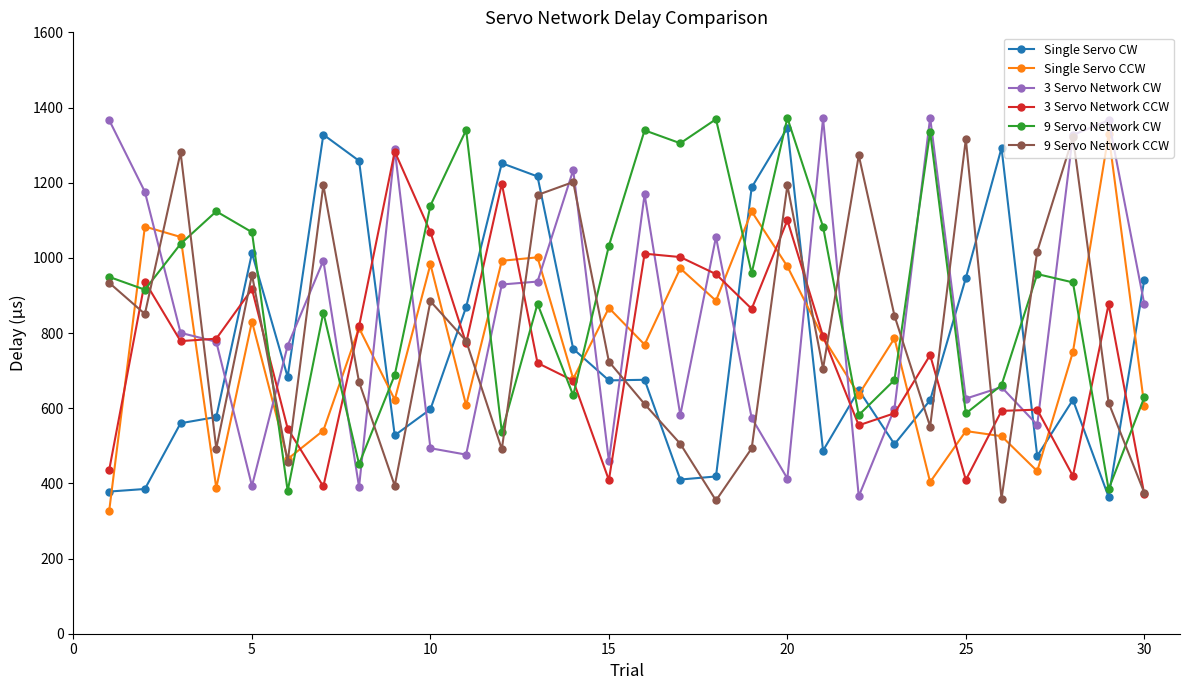

What is the highest value of the 3 Servo Network CW series?

1373.1